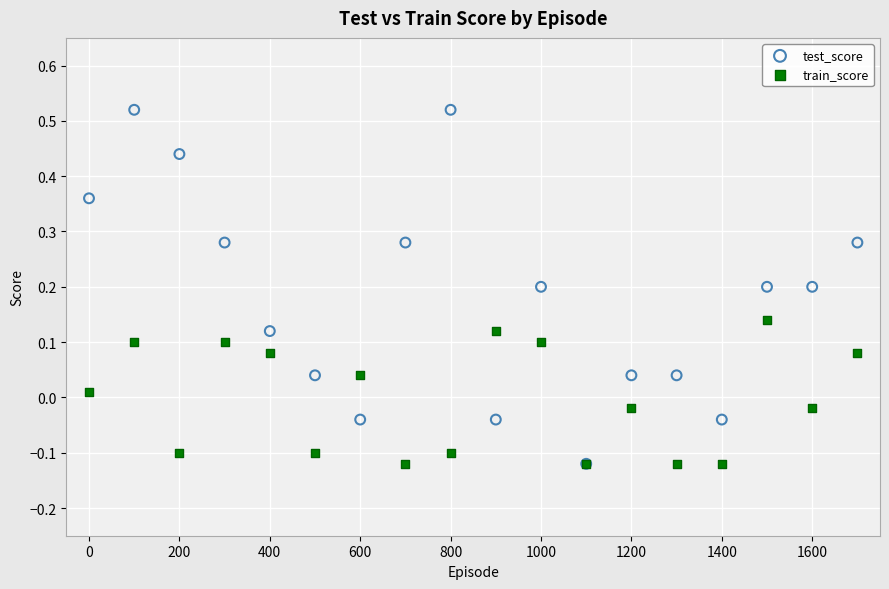

Which series contains the highest Y value?

test_score